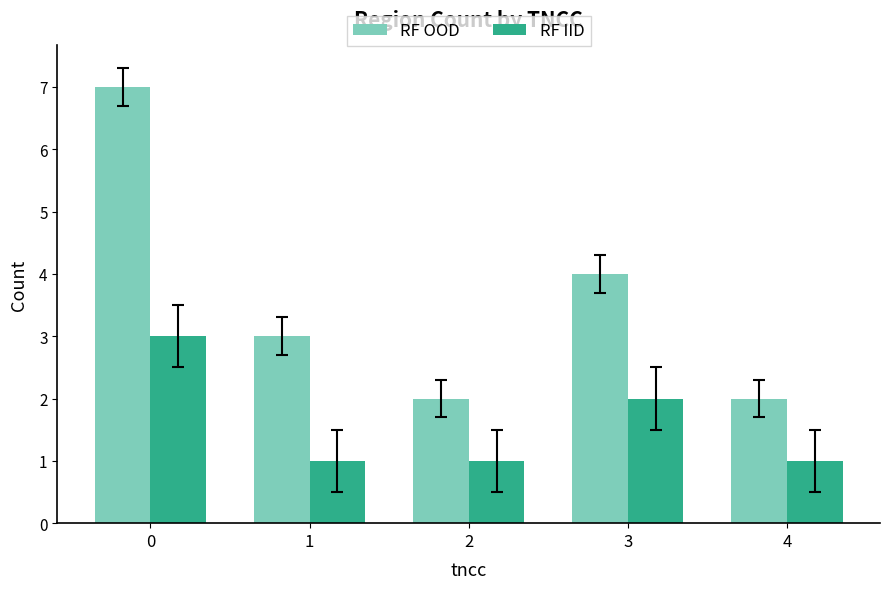

What are all the series names shown in the legend?

RF OOD, RF IID